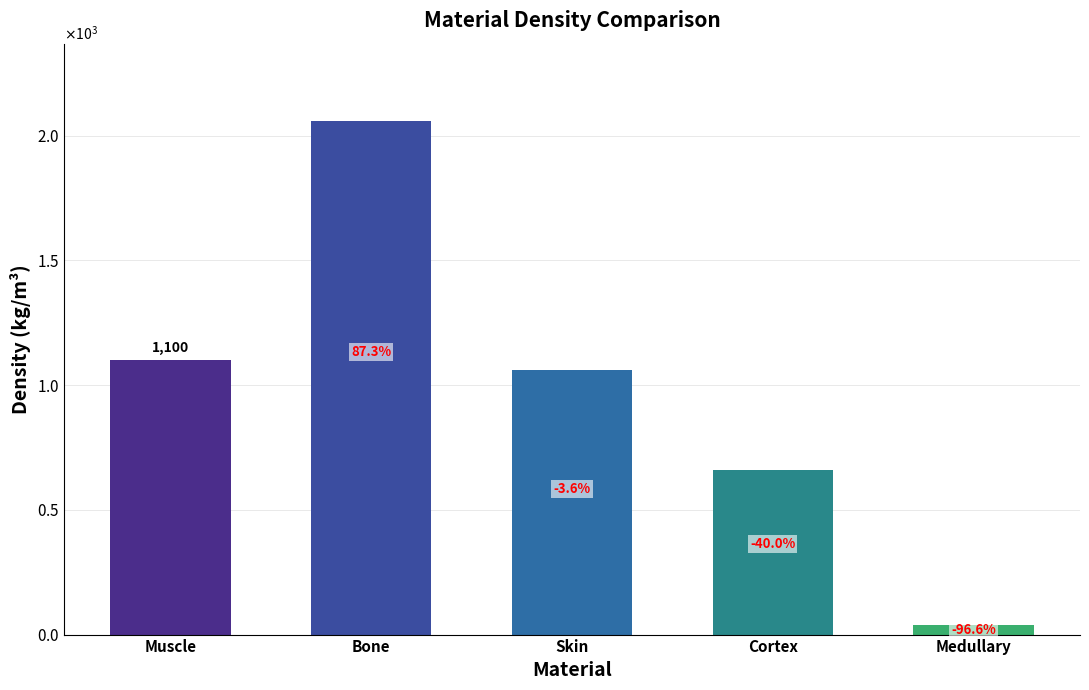

Where is the data nearest to the value 1048?

Skin